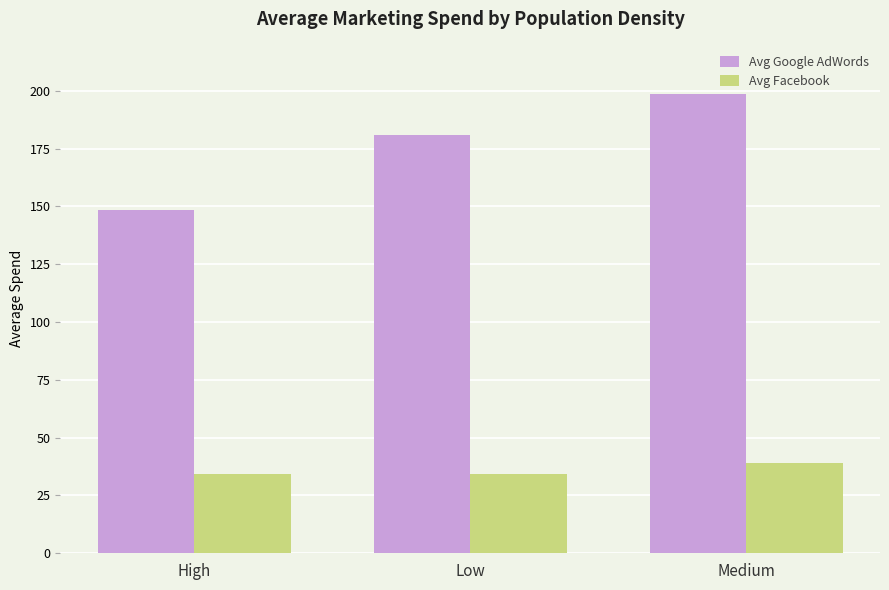

At how many categories does at least one series exceed 131?

3